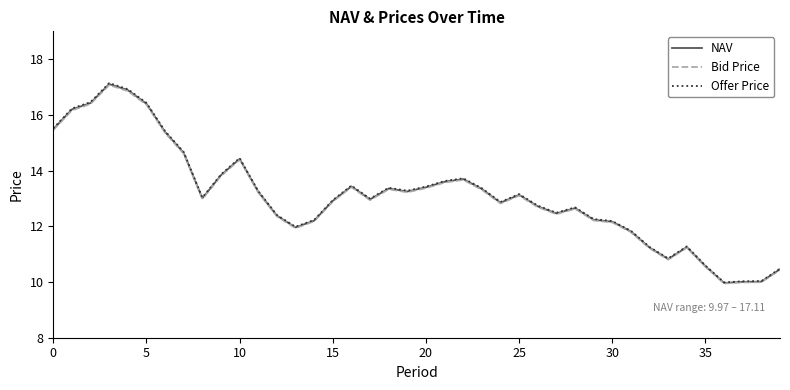

What is the difference between the maximum and minimum values in the Offer Price series?

7.2